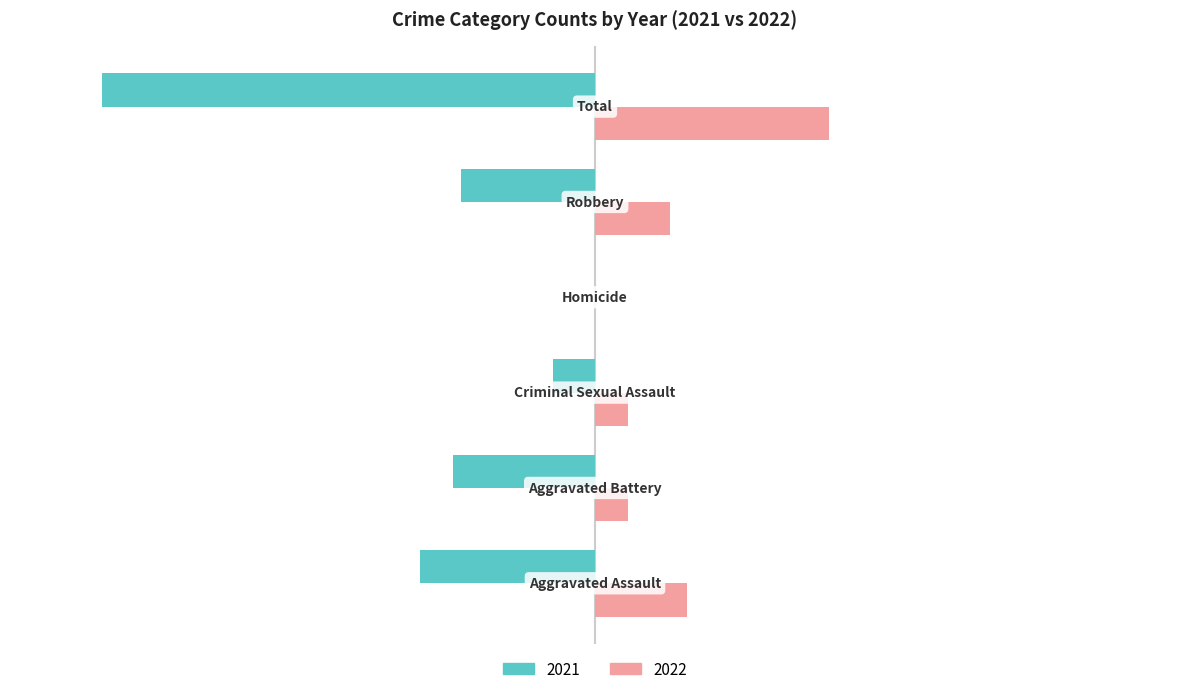

What is the maximum value shown in the chart?

28